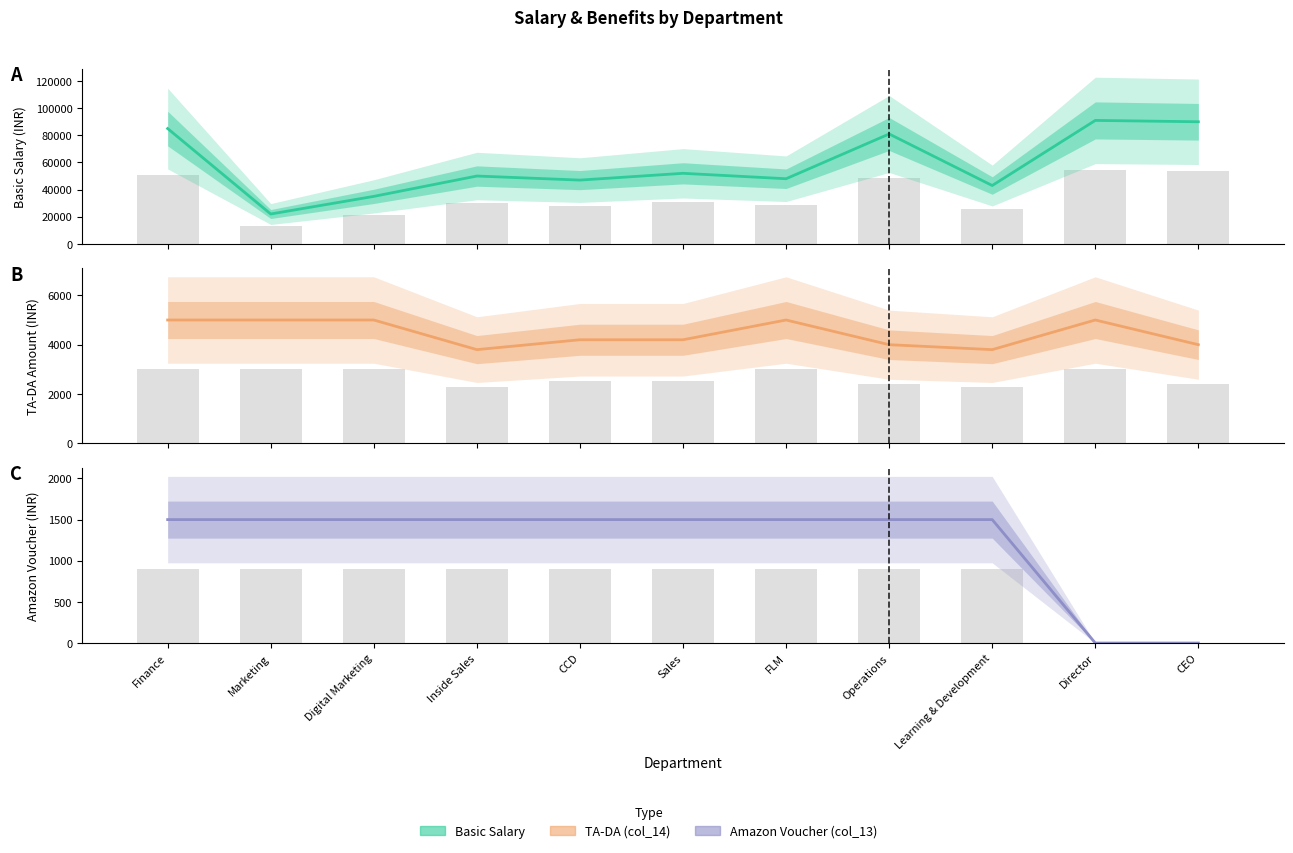

Is it true that Amazon Voucher (col_13) equals 1500 at Sales?

True